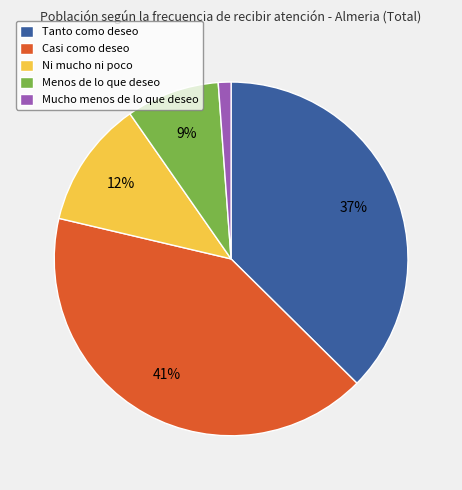

How many segments does this pie chart have?

5